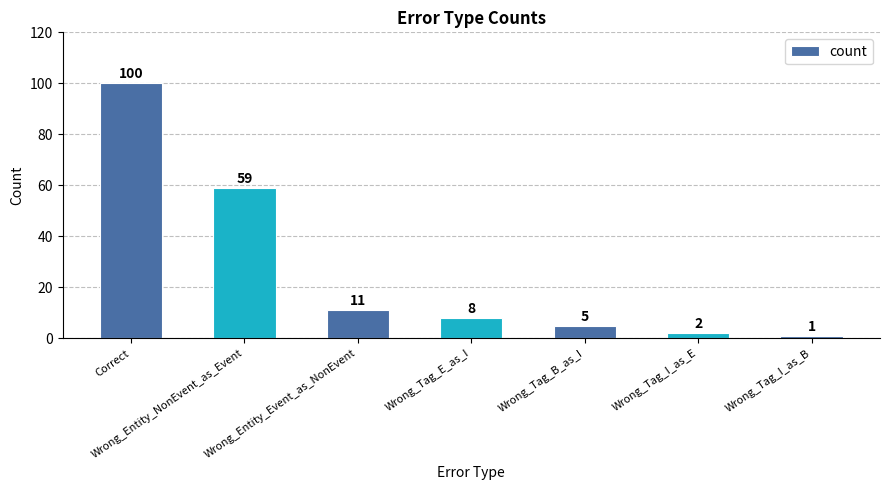

List the labels in order of value, largest first.

Correct, Wrong_Entity_NonEvent_as_Event, Wrong_Entity_Event_as_NonEvent, Wrong_Tag_E_as_I, Wrong_Tag_B_as_I, Wrong_Tag_I_as_E, Wrong_Tag_I_as_B